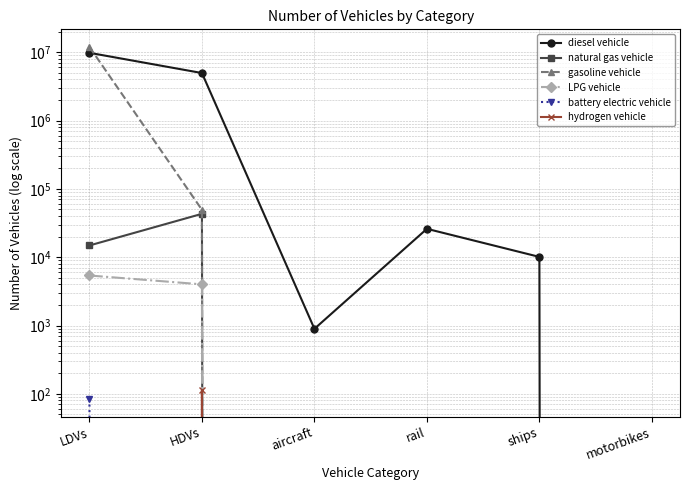

What are all the series names shown in the legend?

diesel vehicle, natural gas vehicle, gasoline vehicle, LPG vehicle, battery electric vehicle, hydrogen vehicle